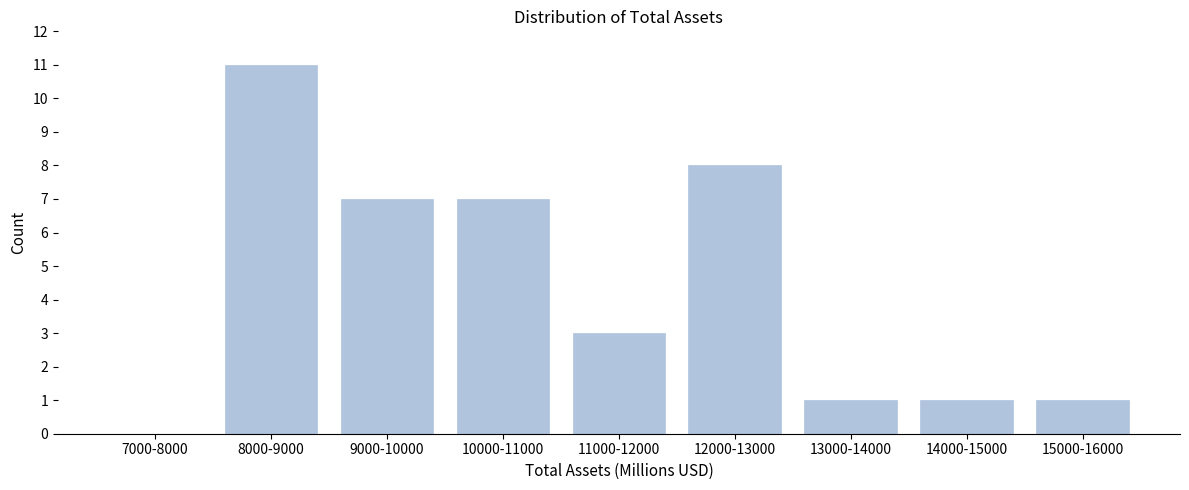

Reading left to right, transcribe all the data shown in this chart.

7000-8000=0	8000-9000=11	9000-10000=7	10000-11000=7	11000-12000=3	12000-13000=8	13000-14000=1	14000-15000=1	15000-16000=1